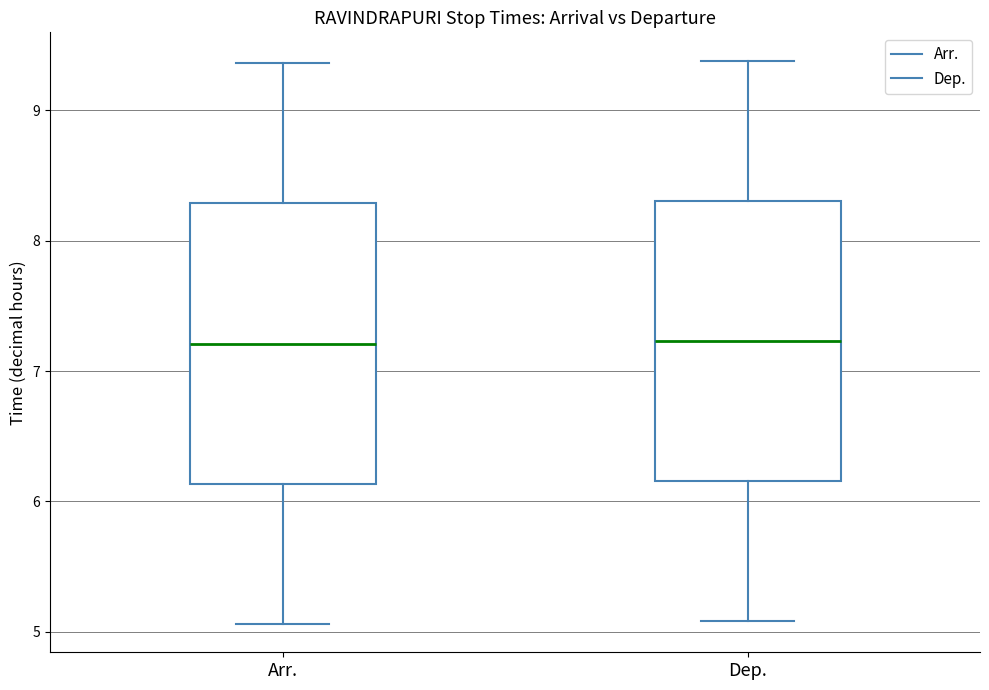

Reading left to right, read every box against the y-axis: the position of its median line, the range the box covers, and the ends of its whiskers. The values are not printed on the chart, so give them approximately, as read against the axis.

Arr.: median 7.2, box 6.1 to 8.3, whiskers 5.1 to 9.4
Dep.: median 7.2, box 6.2 to 8.3, whiskers 5.1 to 9.4